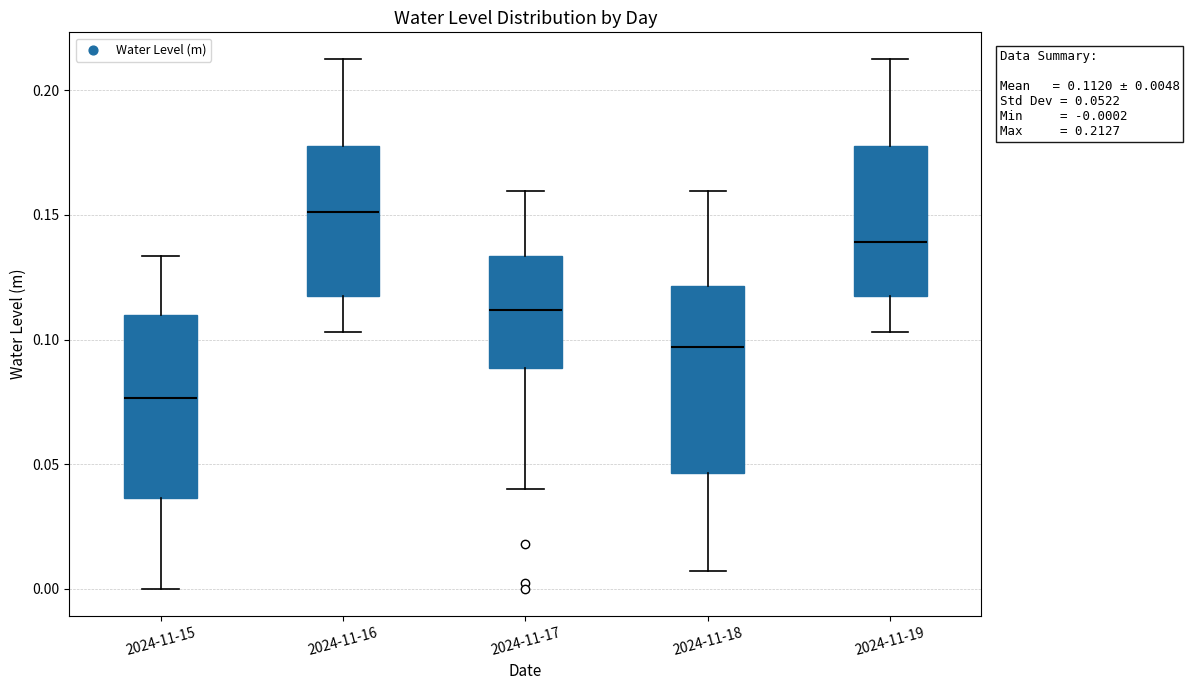

Which box's median line is the lowest?

2024-11-15